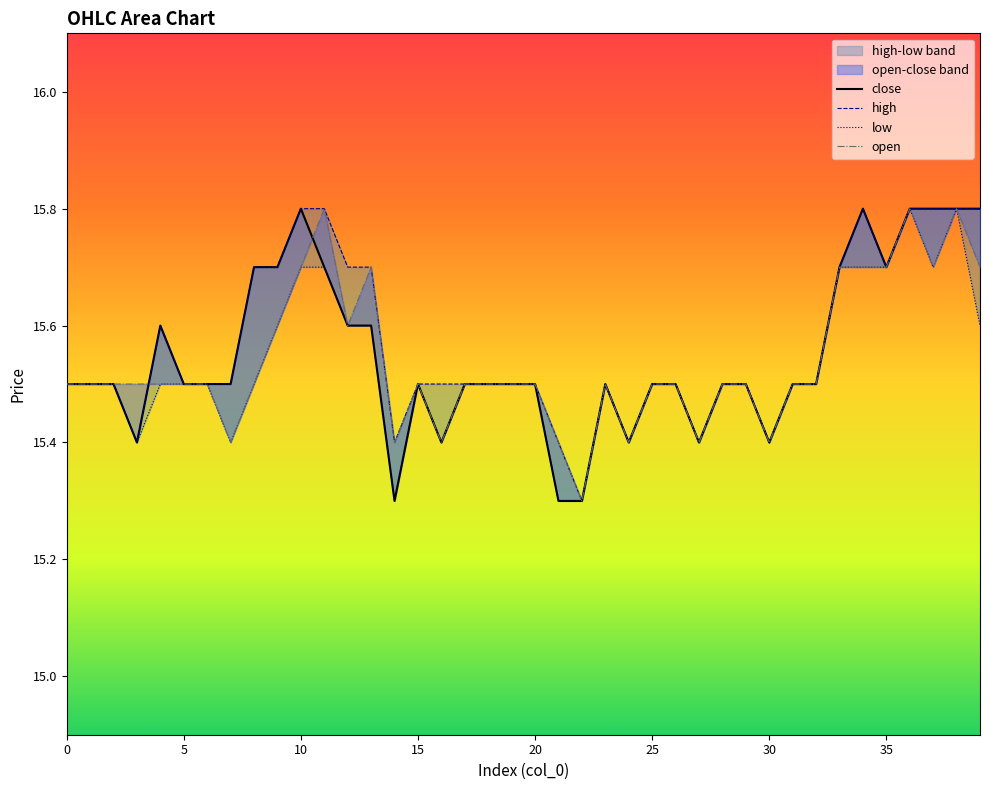

Where do open and high first cross each other?

15 and 20